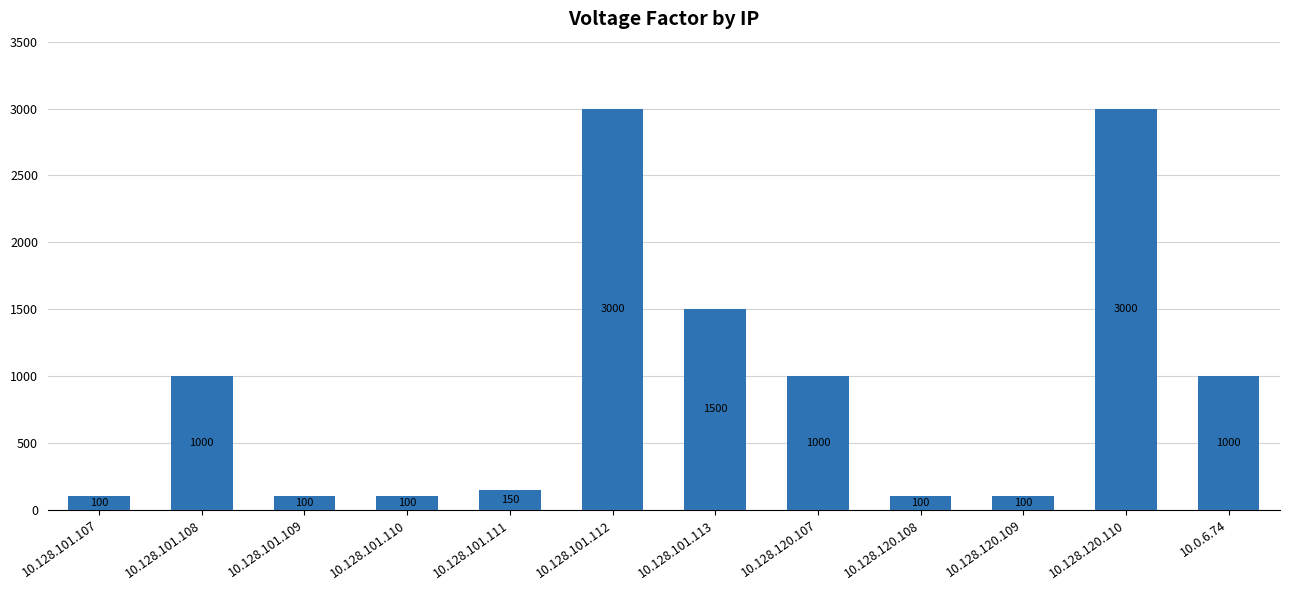

What is the label of the 8th bar from the left?

10.128.120.107